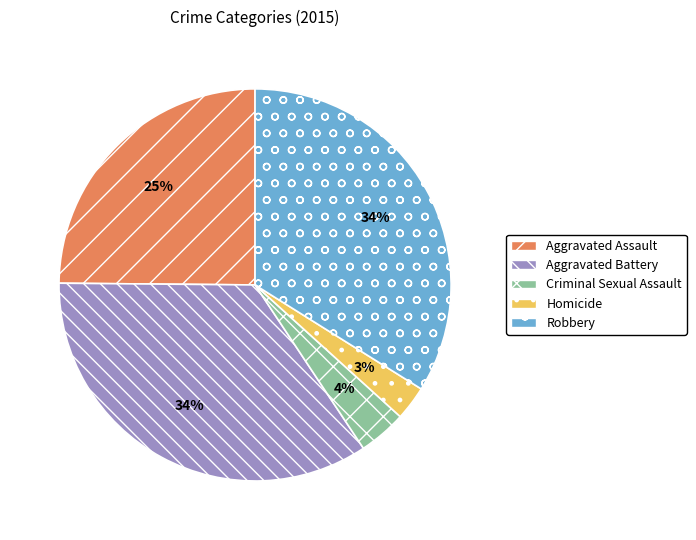

To the nearest percent, what is the combined percentage of Homicide and Robbery?

37%